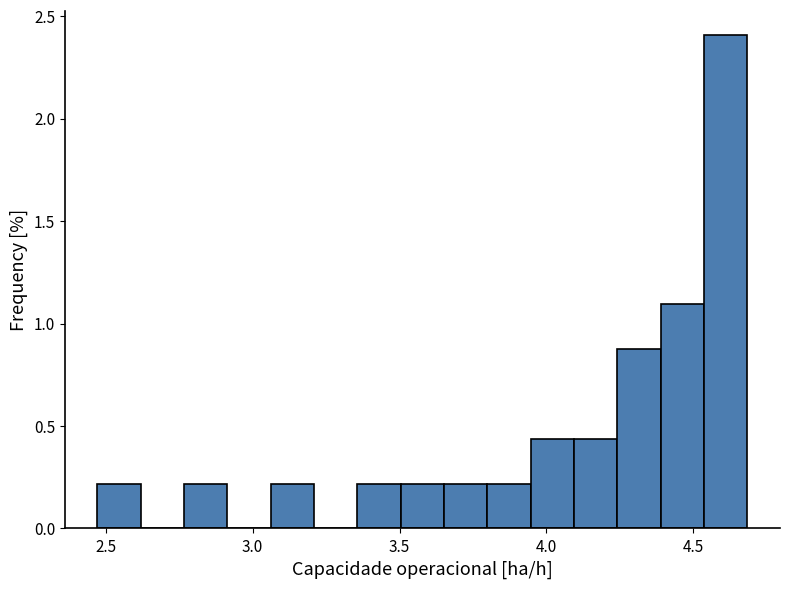

Read against the x-axis, roughly where is the centre of the tallest bar?

4.60